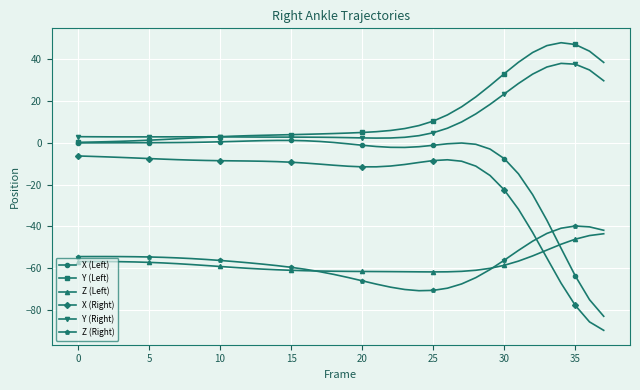

What is the smallest value displayed?

-89.9